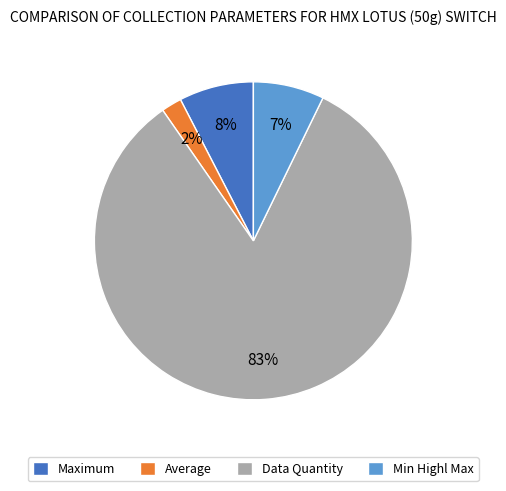

True or false: Min Highl Max accounts for 7% of the total.

True